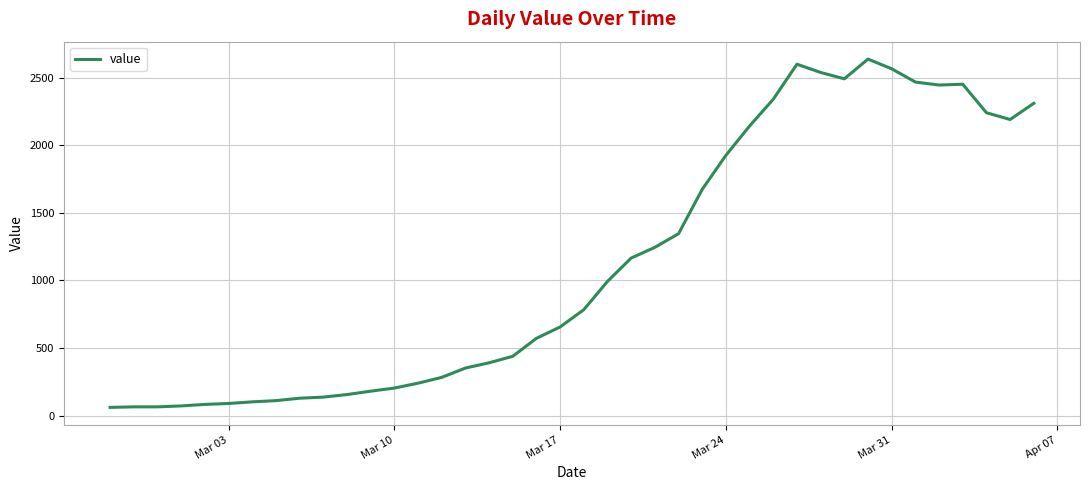

What is the greatest value displayed?

2638